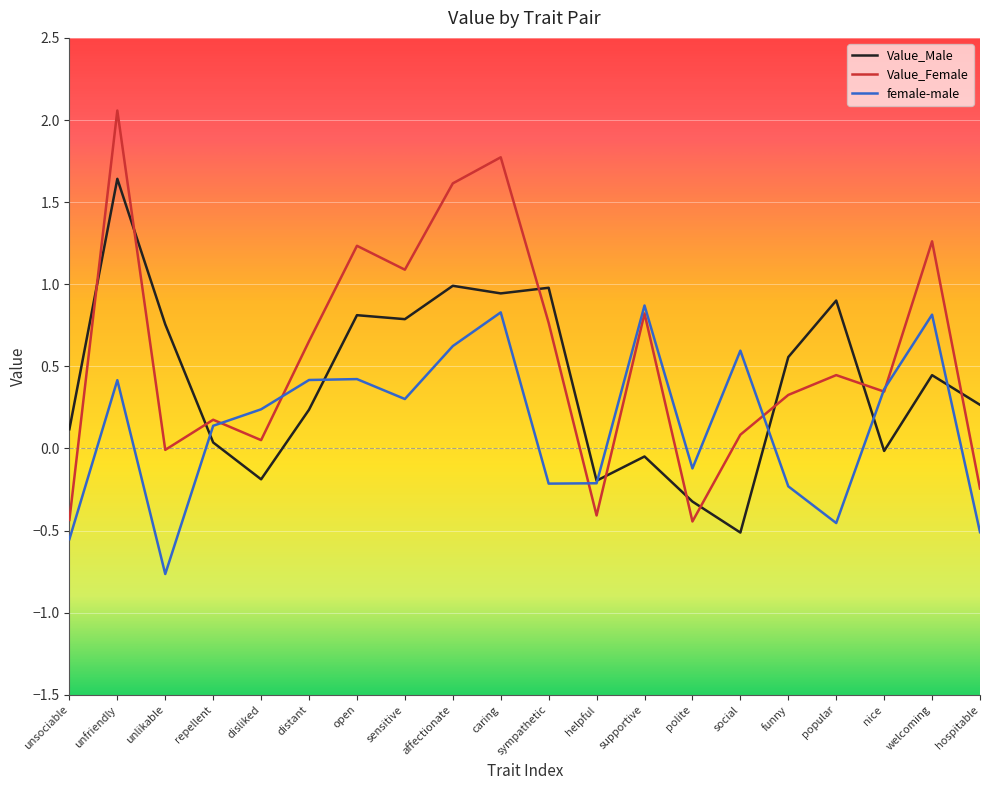

What is the smallest value displayed?

-0.8